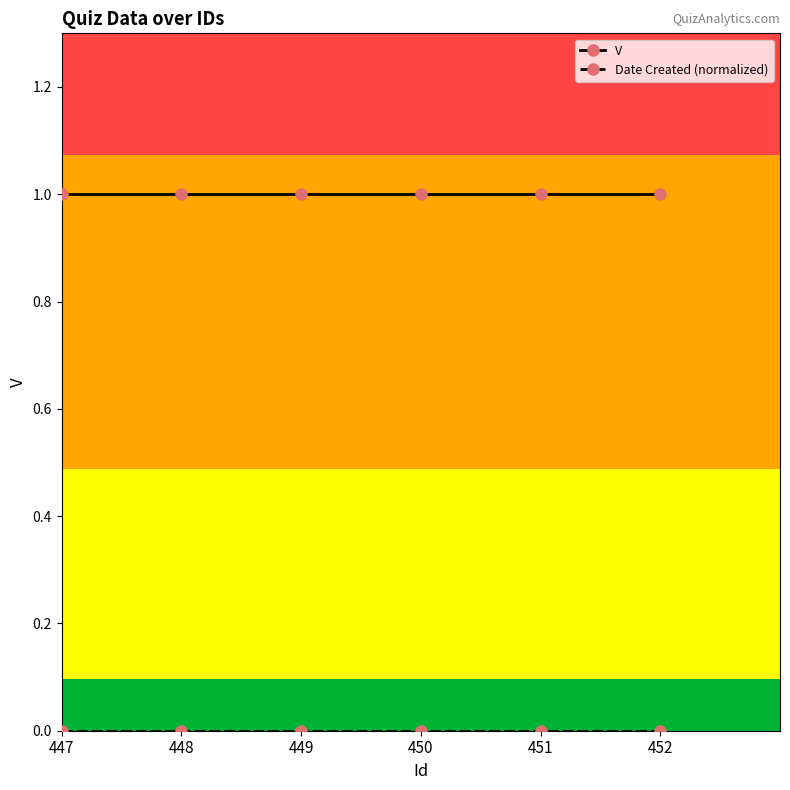

Which series has the largest total across all categories?

V